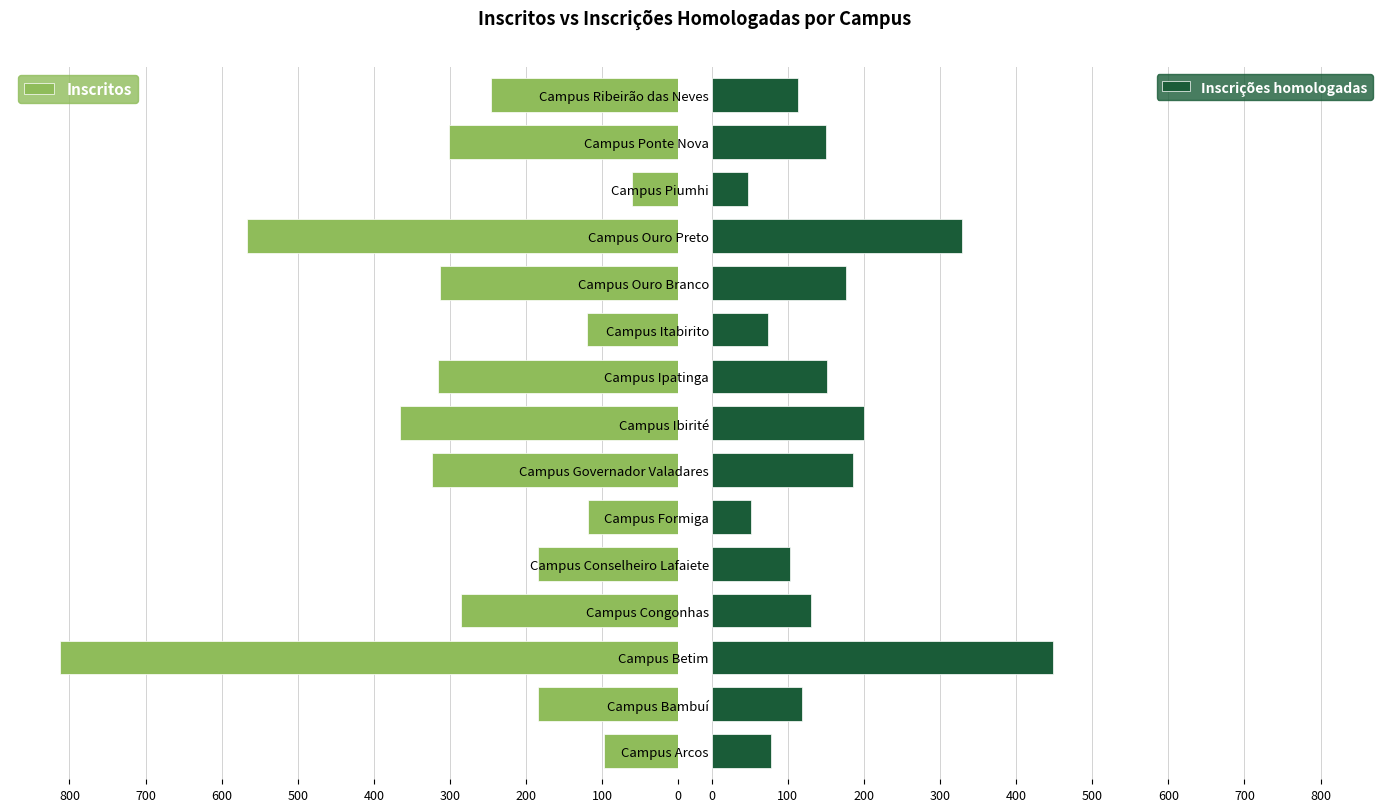

What is the average value of the Inscrições homologadas series?

157